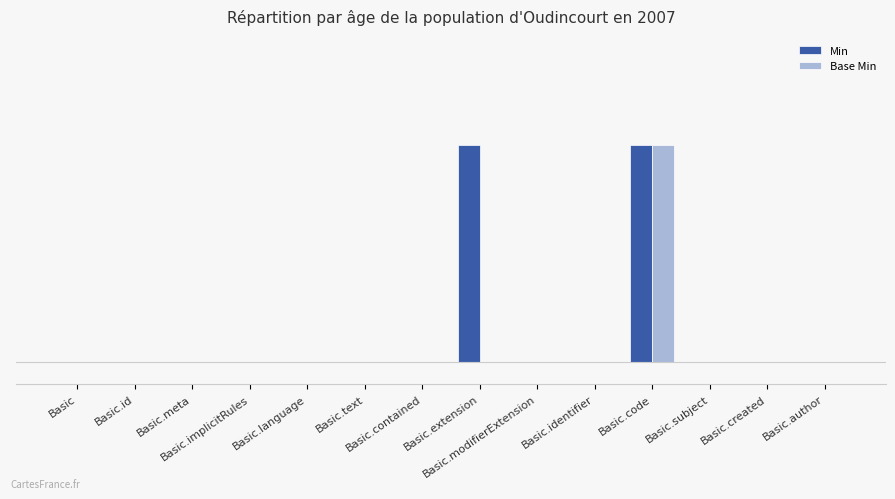

What is the label of the 2nd bar from the right?

Basic.created